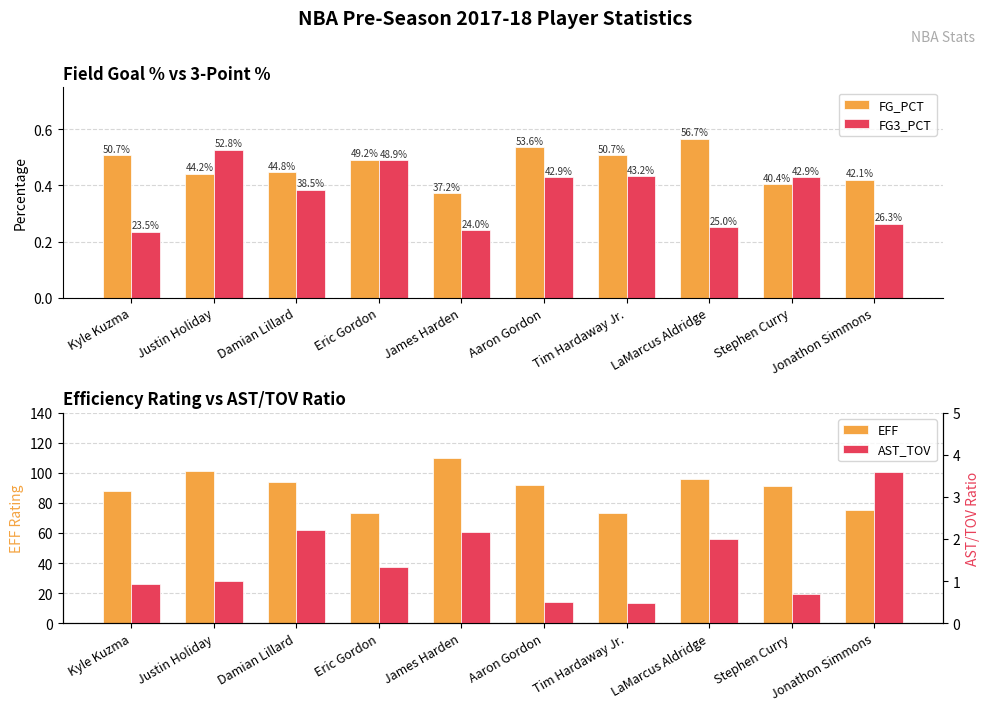

Is the value of AST_TOV at Tim Hardaway Jr. greater than the value of FG3_PCT at Justin Holiday?

No